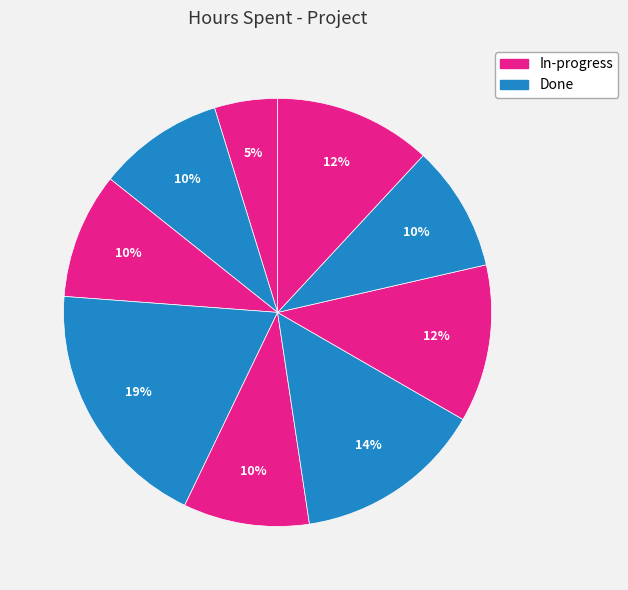

How many slices are in this pie chart?

9